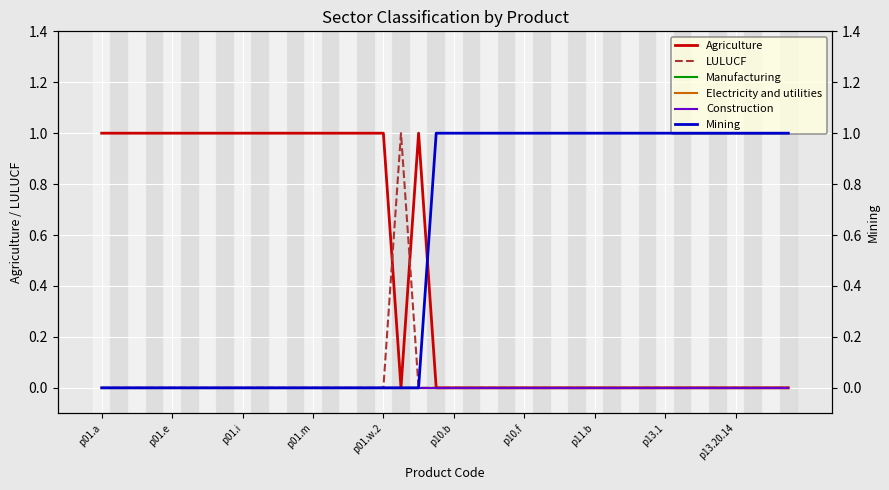

The value of Manufacturing at 35 is 0. True or false?

True